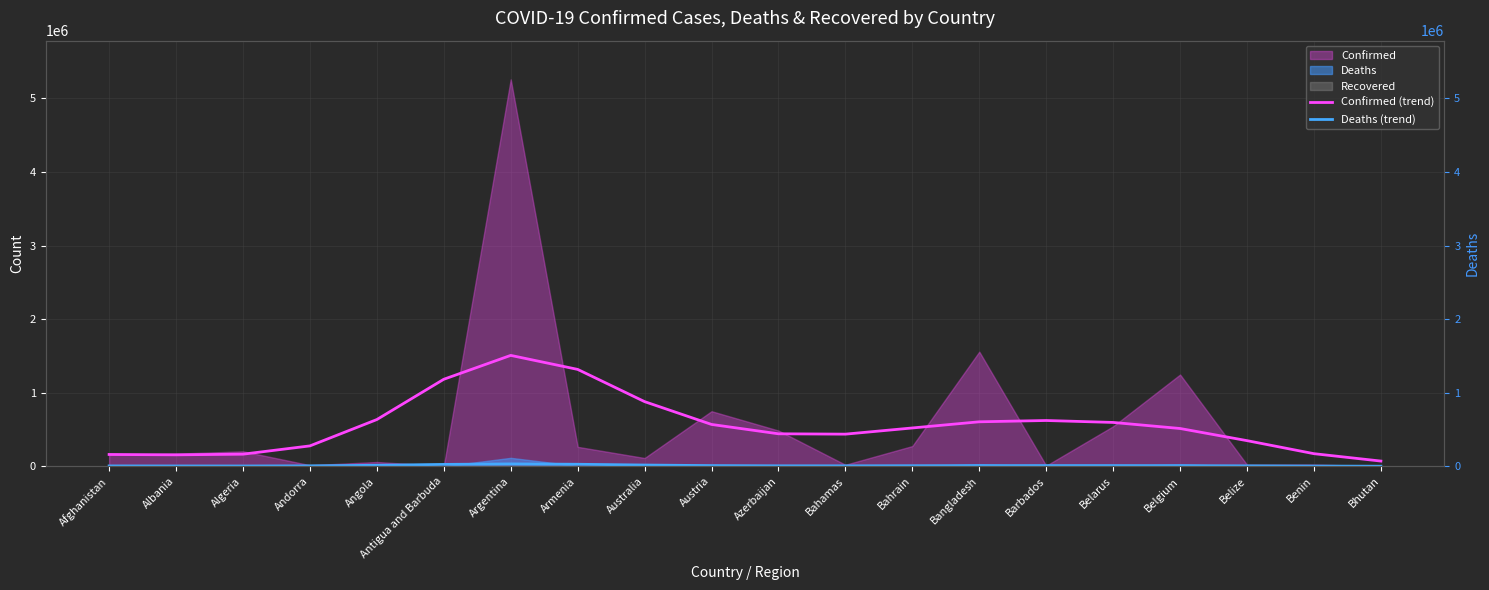

Reading left to right, extract all data points from this chart.

Confirmed (trend): Afghanistan=160956	Albania=156094	Algeria=164869	Andorra=277546	Angola=635634	Antigua and Barbuda=1183126	Argentina=1507611	Armenia=1317259	Australia=879095	Austria=569121	Azerbaijan=441960	Bahamas=437170	Bahrain=521226	Bangladesh=605037	Barbados=622620	Belarus=596327	Belgium=513979	Belize=348896	Benin=171661	Bhutan=71209
Deaths (trend): Afghanistan=5201	Albania=4616	Algeria=4284	Andorra=6424	Angola=14076	Antigua and Barbuda=25878	Argentina=32629	Armenia=27779	Australia=17240	Austria=9673	Azerbaijan=6576	Bahamas=6326	Bahrain=7851	Bangladesh=9409	Barbados=9834	Belarus=9713	Belgium=8823	Belize=6275	Benin=3148	Bhutan=1268